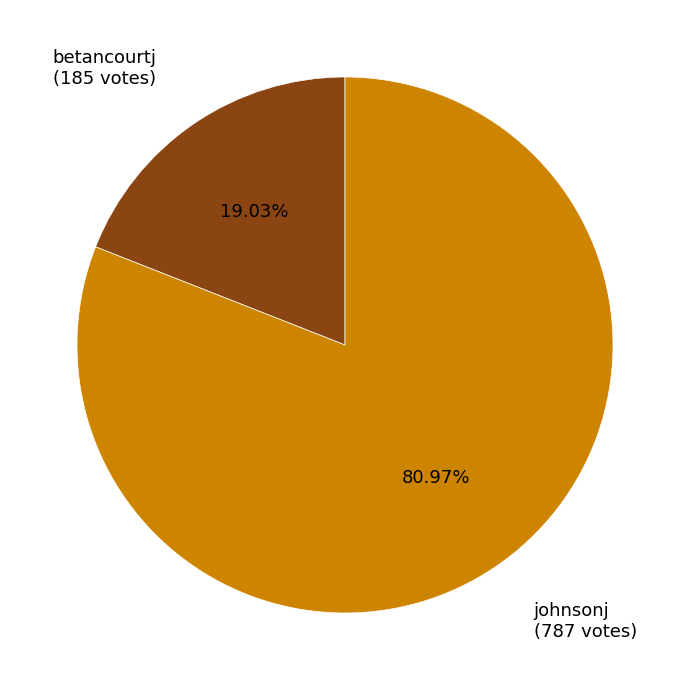

To the nearest percent, what portion does betancourtj represent?

19%